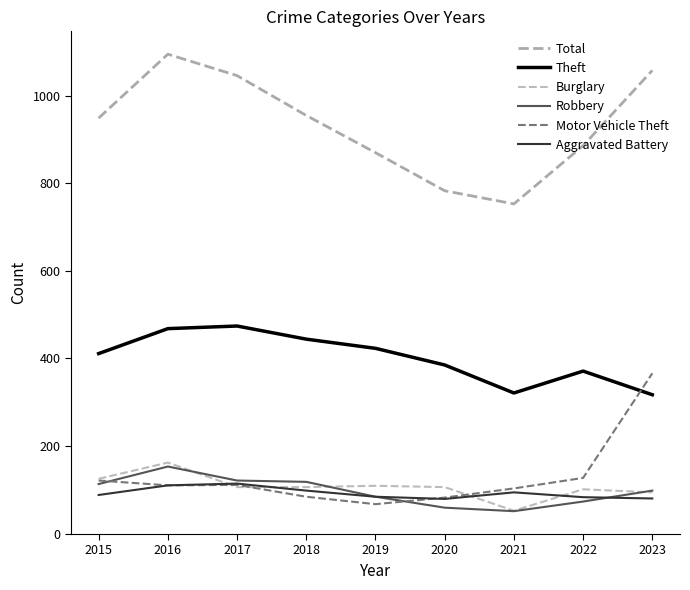

Reading left to right, transcribe all the data shown in this chart.

Total: 2015=949	2016=1095	2017=1046	2018=955	2019=870	2020=783	2021=753	2022=886	2023=1058
Theft: 2015=411	2016=468	2017=474	2018=444	2019=423	2020=385	2021=321	2022=371	2023=317
Burglary: 2015=125	2016=162	2017=106	2018=106	2019=109	2020=106	2021=52	2022=101	2023=94
Robbery: 2015=113	2016=153	2017=121	2018=118	2019=84	2020=59	2021=51	2022=73	2023=98
Motor Vehicle Theft: 2015=121	2016=110	2017=111	2018=84	2019=67	2020=82	2021=103	2022=127	2023=366
Aggravated Battery: 2015=88	2016=110	2017=114	2018=98	2019=84	2020=79	2021=94	2022=83	2023=80